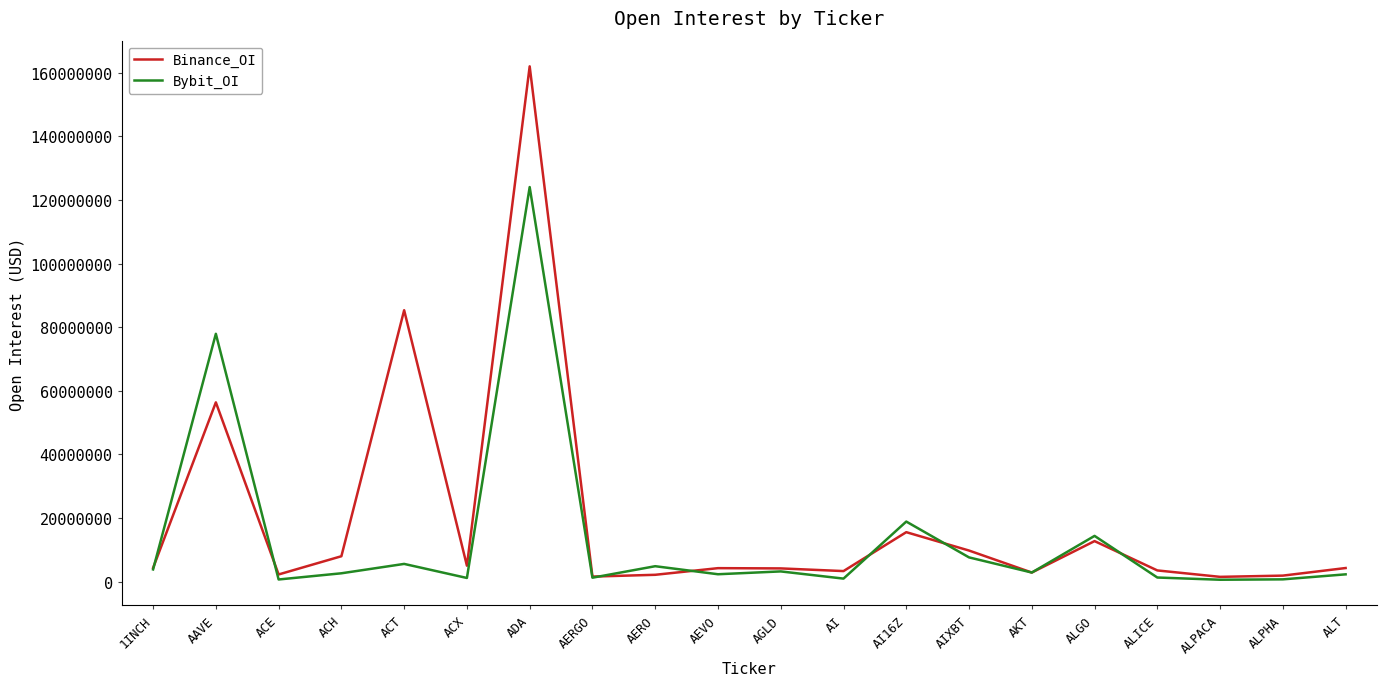

What is the minimum value for Binance_OI?

1521421